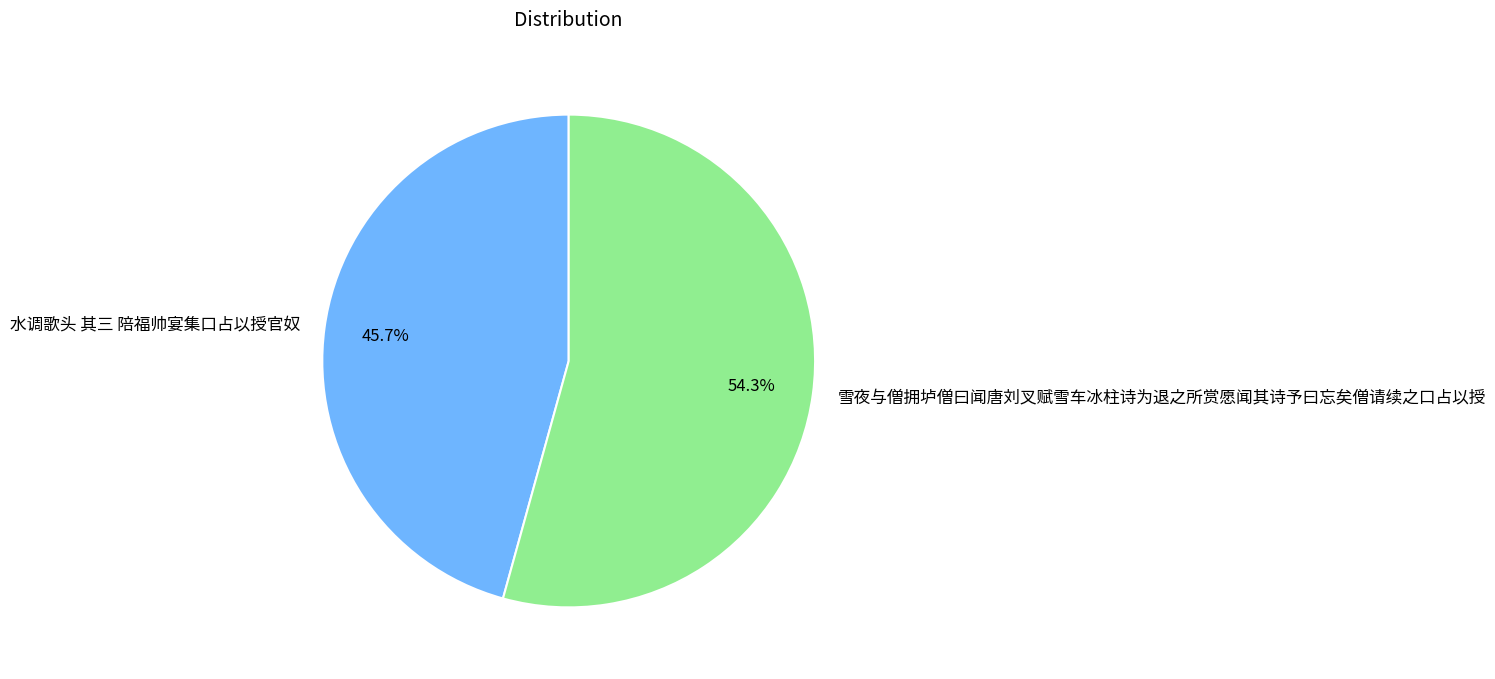

To the nearest percent, what portion does 雪夜与僧拥垆僧曰闻唐刘叉赋雪车冰柱诗为退之所赏愿闻其诗予曰忘矣僧请续之口占以授 represent?

54%